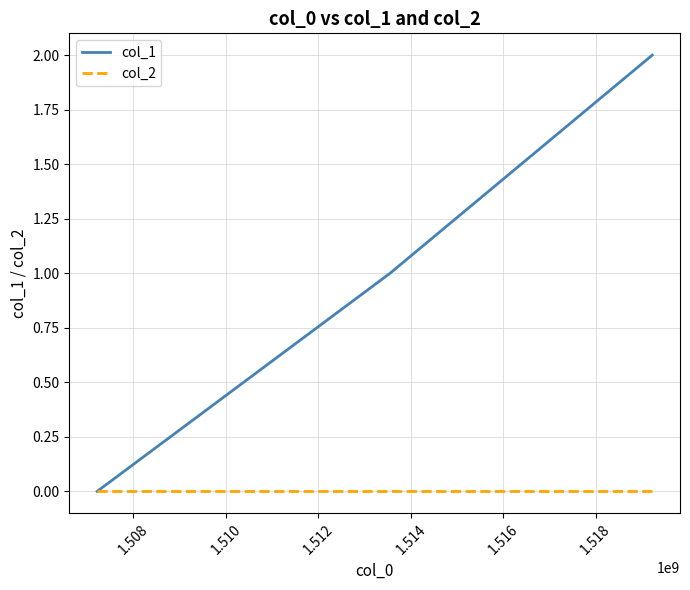

What is the difference between the second highest and minimum values in the col_1 series?

1